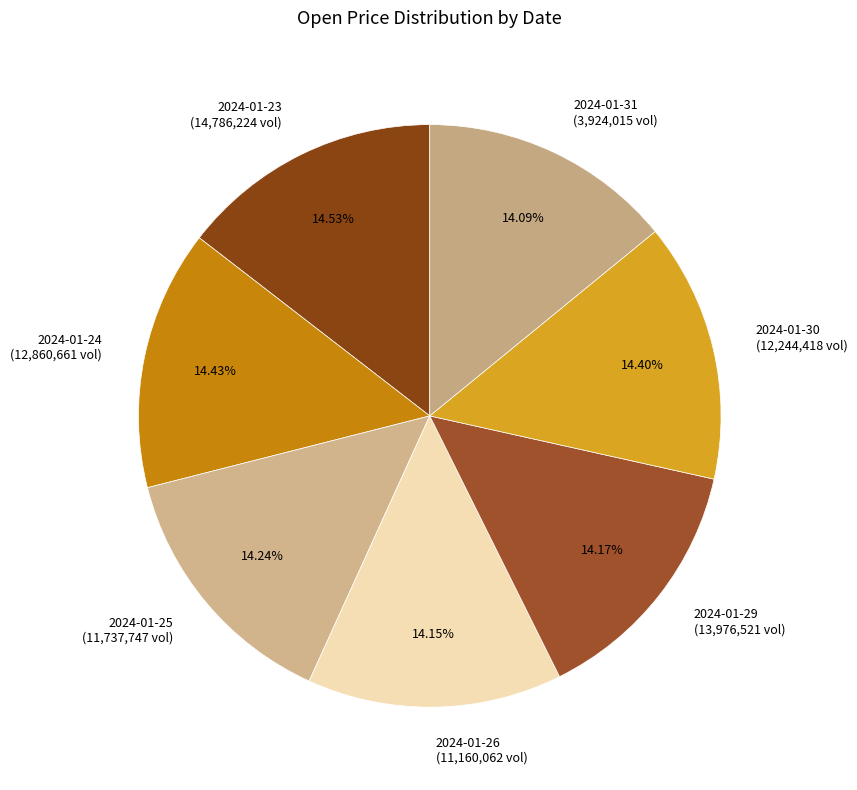

Do 2024-01-23 (14,786,224 vol) and 2024-01-31 (3,924,015 vol) together represent more than half of the pie?

No